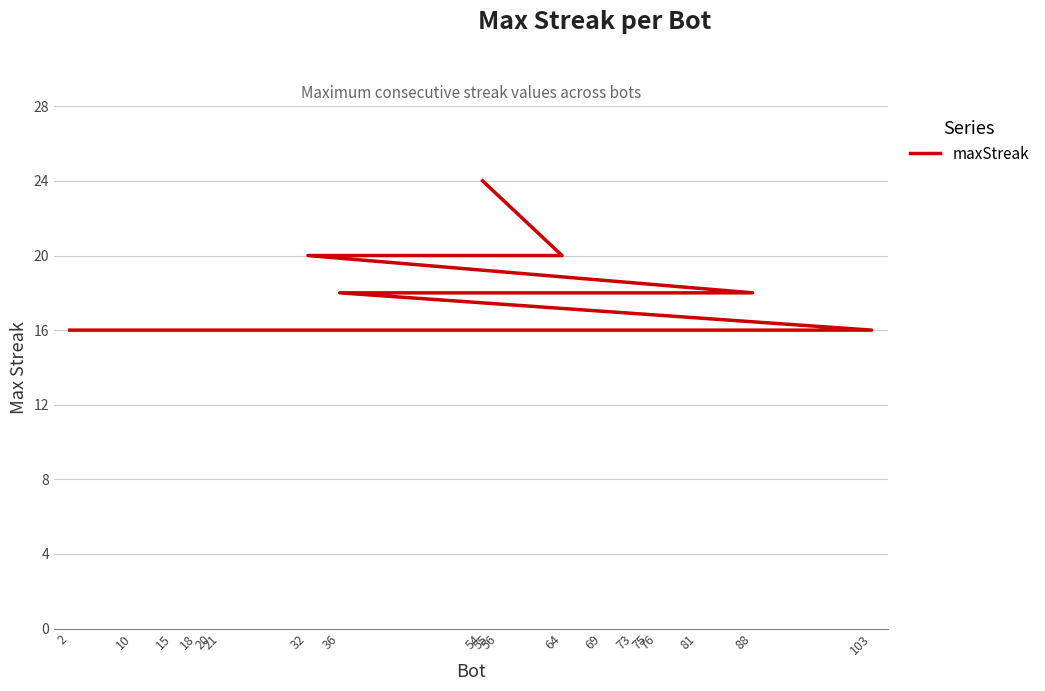

List the labels in order of value, smallest first.

103, 81, 76, 73, 56, 21, 20, 18, 15, 10, 2, 88, 75, 69, 55, 36, 64, 32, 54